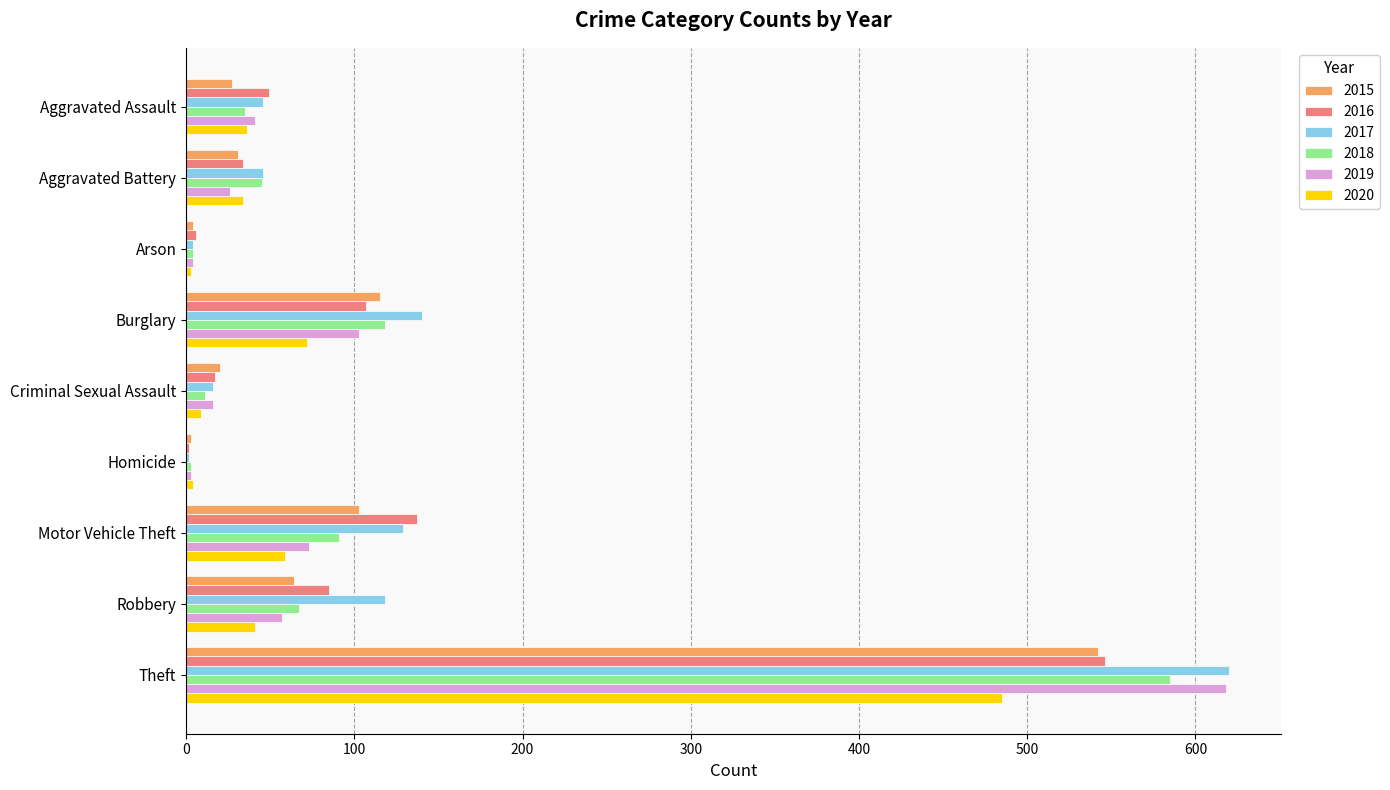

What is the difference between the second highest and second lowest values in the 2019 series?

99